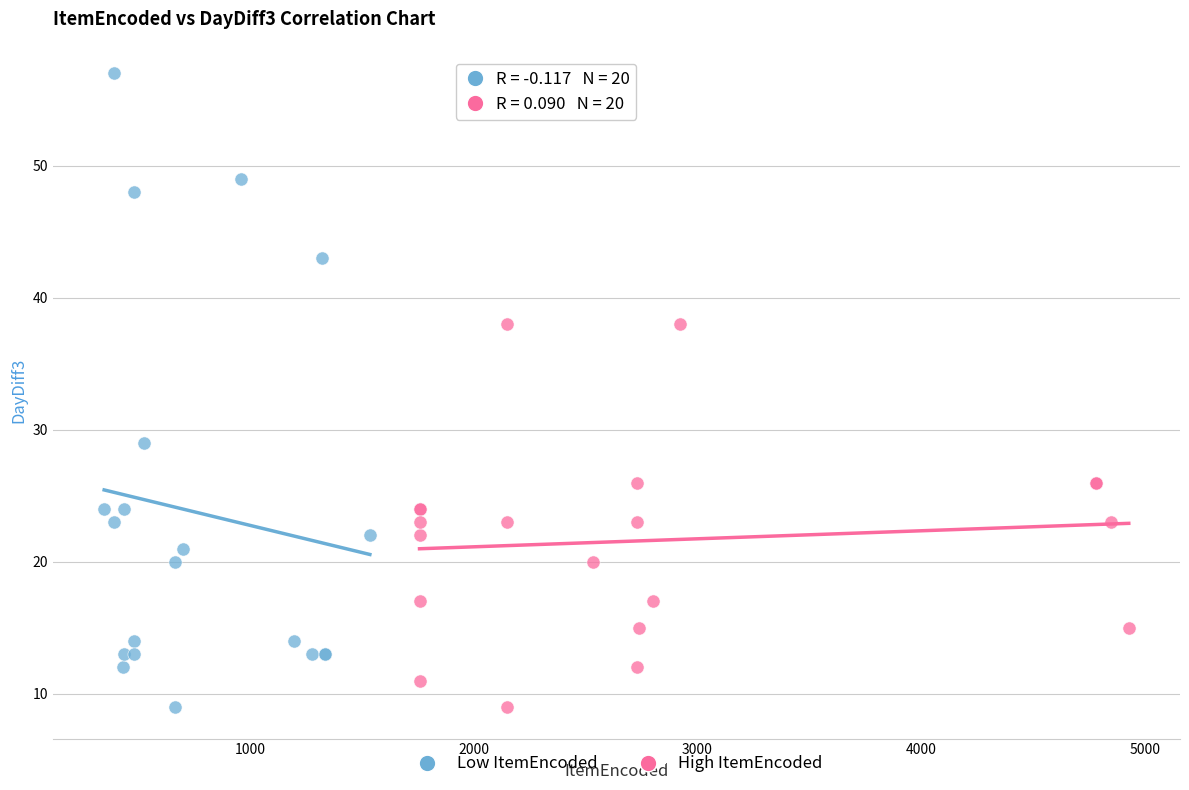

What are all the series names shown in the legend?

Low ItemEncoded, High ItemEncoded